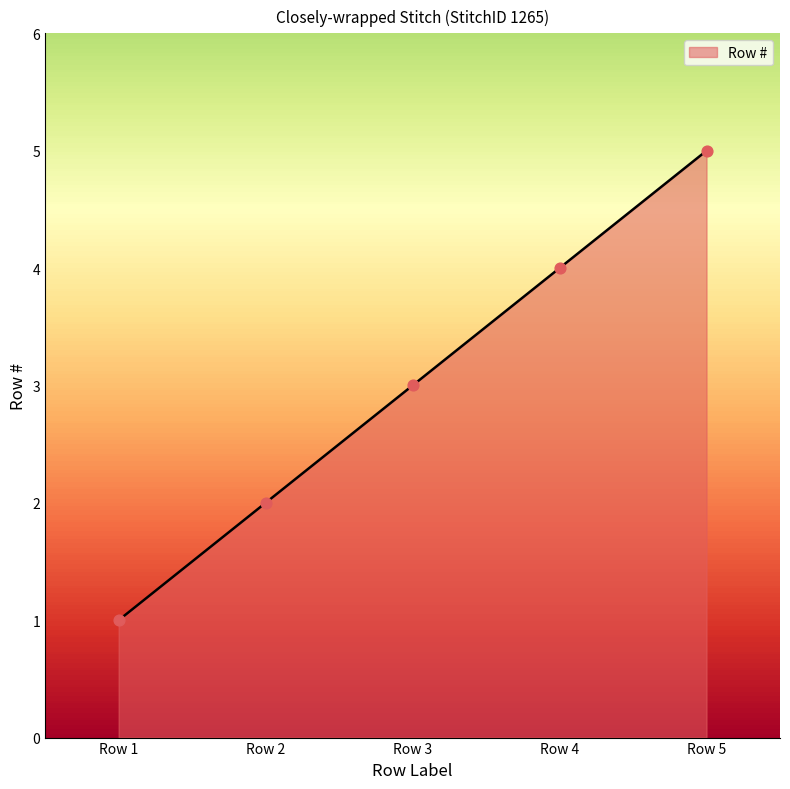

Approximately how many times larger is the value at Row 2 compared to Row 3?

0.7